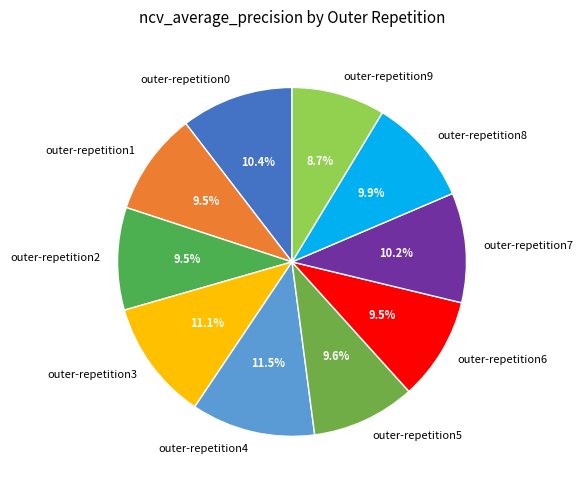

Which category has the smallest portion of the pie?

outer-repetition9